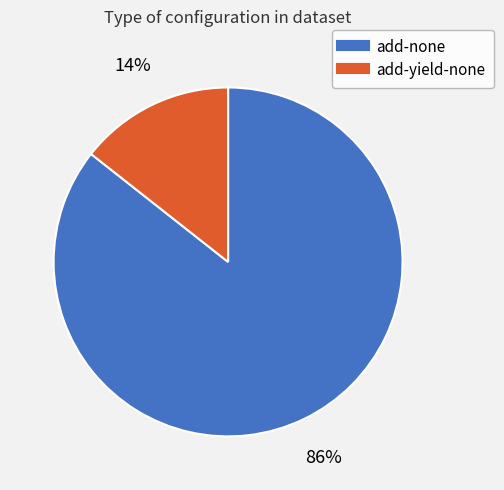

To the nearest percent, what is the average slice percentage?

50%